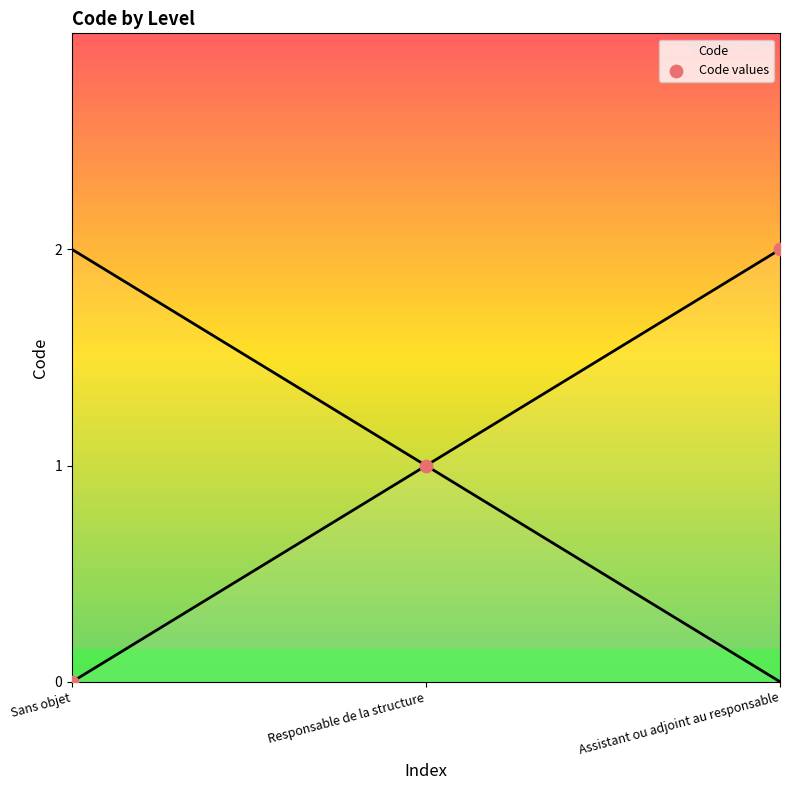

What is the change in value from Responsable de la structure to Assistant ou adjoint au responsable?

+1